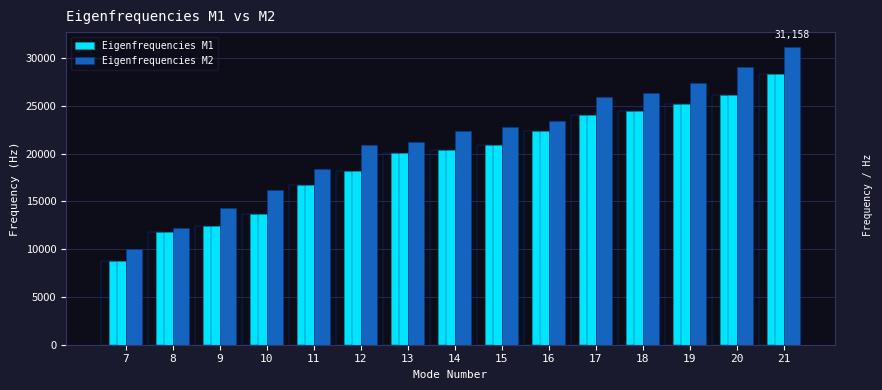

Where is Eigenfrequencies M2 nearest to the value 20563?

12